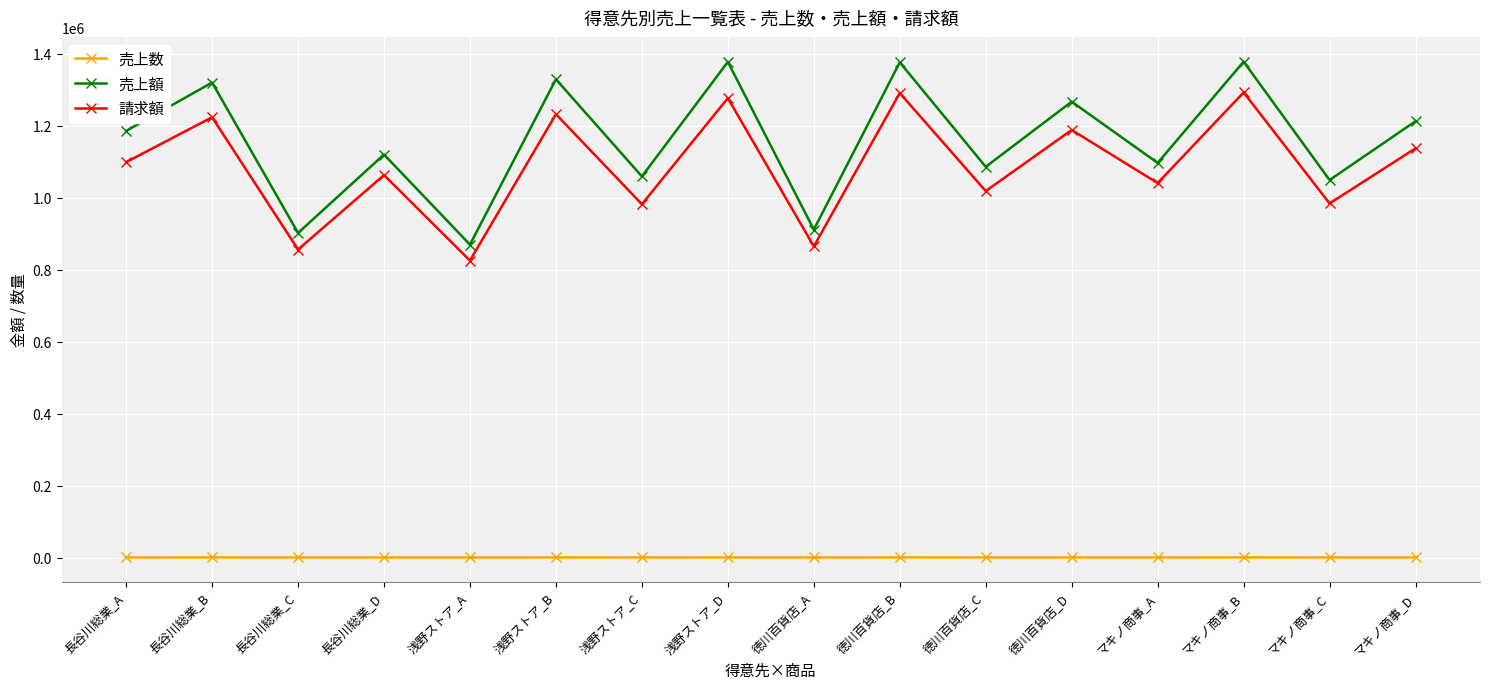

What is the difference between the maximum and minimum values in the 売上額 series?

508010